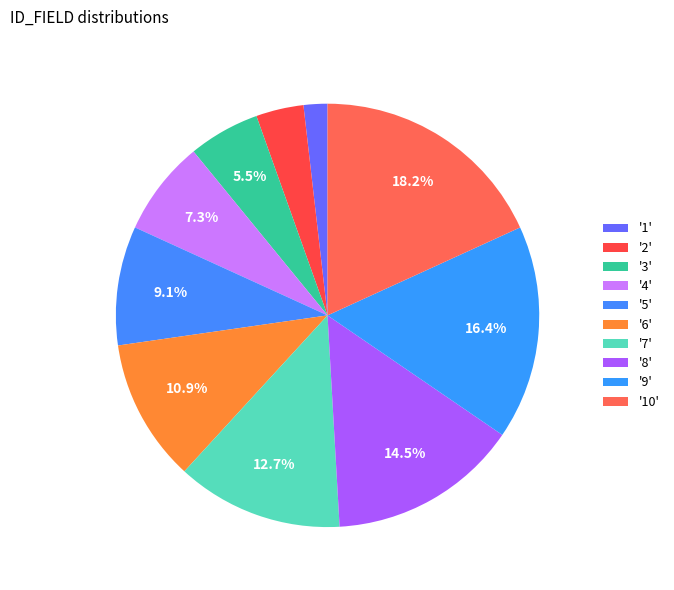

What is the largest slice in the pie chart?

10